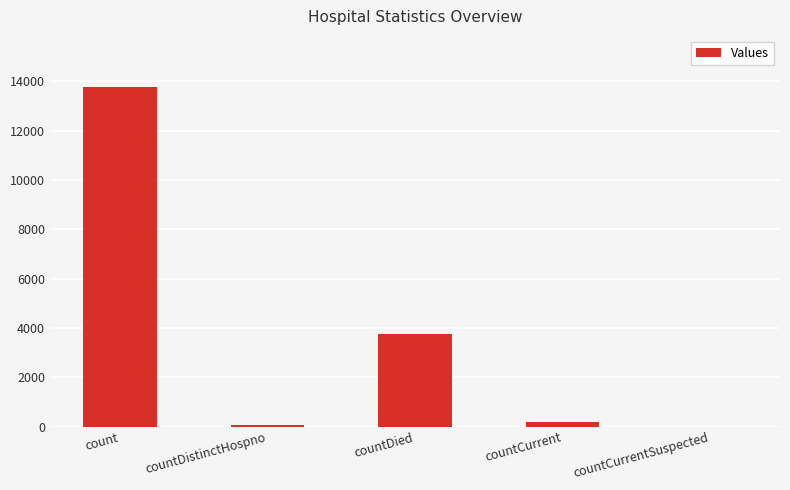

How many categories are shown in the chart?

5